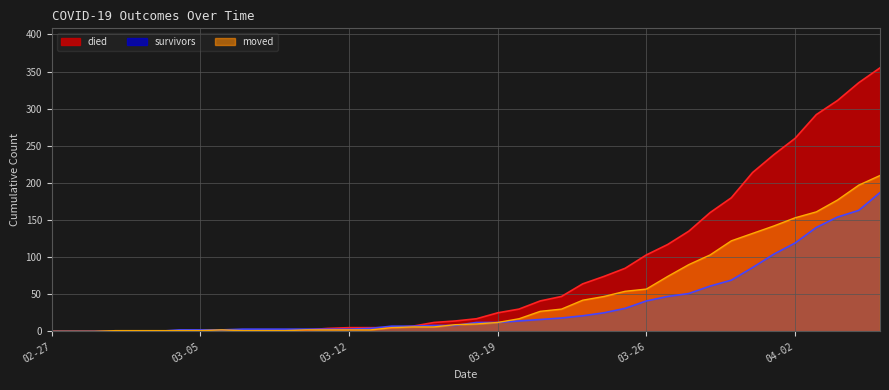

Reading left to right, list all the values displayed in this chart.

died: 0	0	0	0	0	0	0	0	0	0	2	2	2	4	5	5	5	7	12	14	17	25	30	41	47	64	74	85	103	117	135	160	180	214	238	260	292	311	335	355
survivors: 0	0	0	0	0	0	2	2	2	3	3	3	3	3	3	4	7	7	8	8	12	12	14	16	18	21	25	31	41	47	51	61	69	86	104	119	140	154	163	187
moved: 0	0	0	1	1	1	1	1	2	1	1	1	2	2	2	2	5	6	6	9	10	12	17	27	30	42	47	54	57	74	90	103	122	132	142	153	161	177	197	210